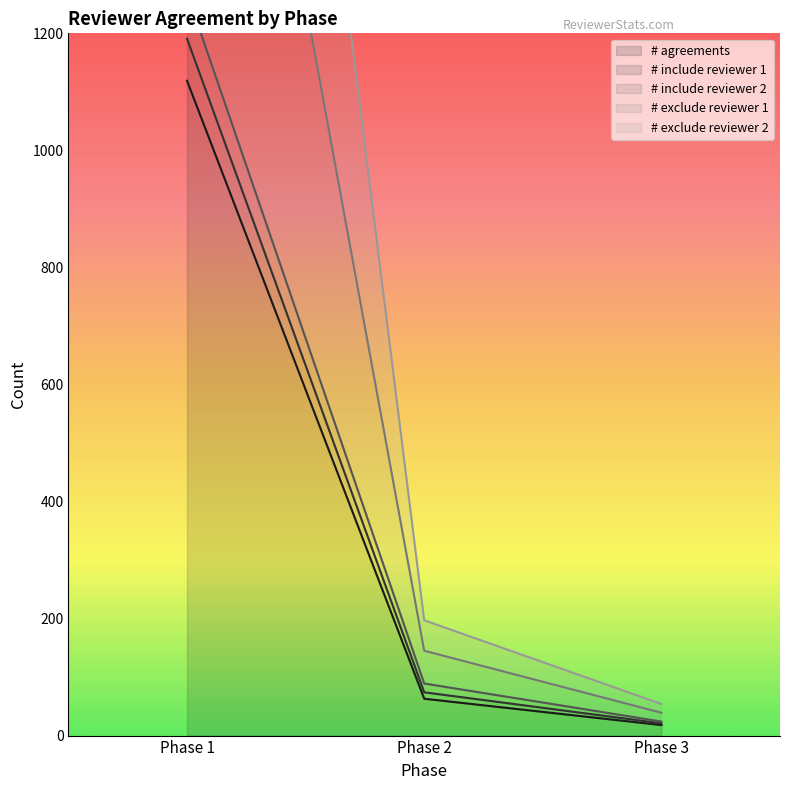

List the series in order of their peak value, lowest first.

# agreements, # exclude reviewer 2, # include reviewer 1, # include reviewer 2, # exclude reviewer 1